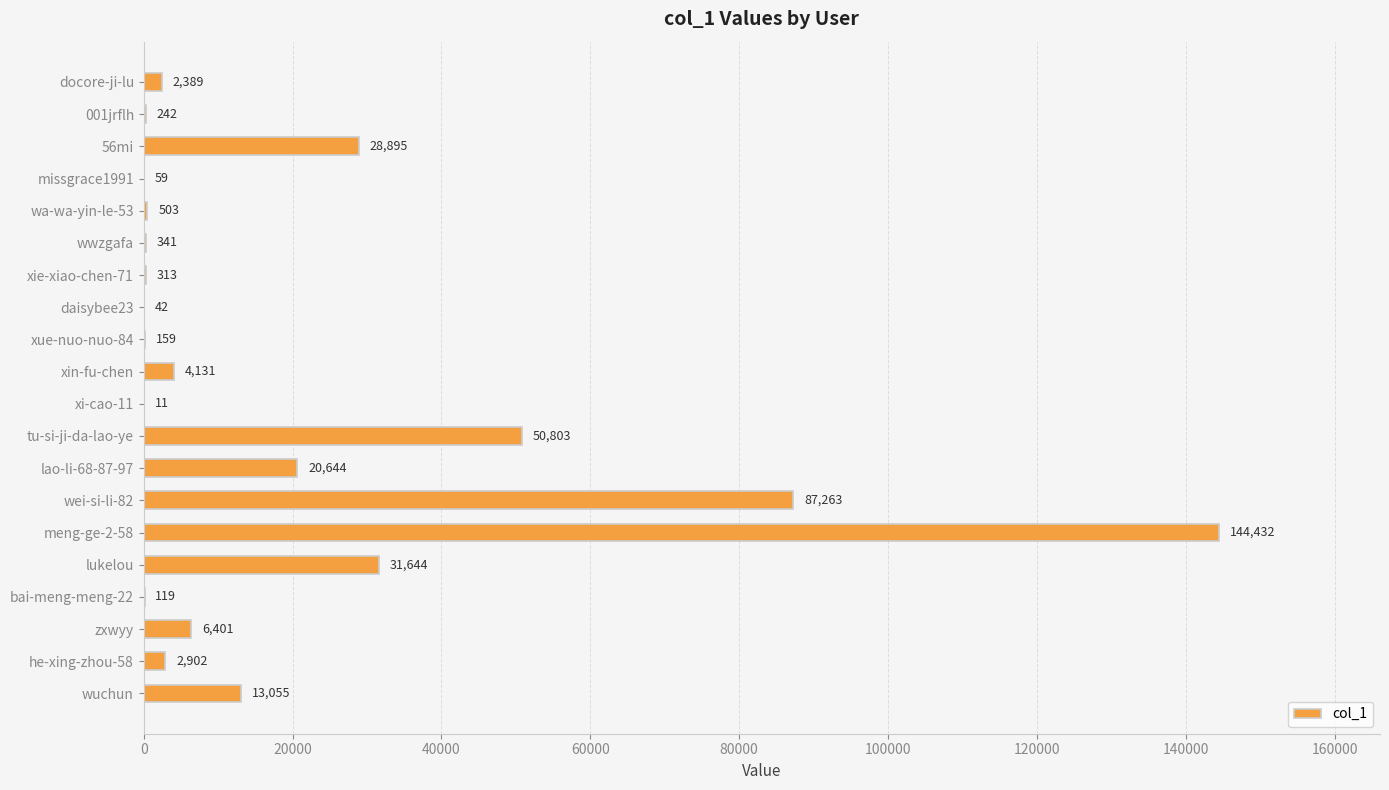

True or false: the data shows 59 at missgrace1991.

True